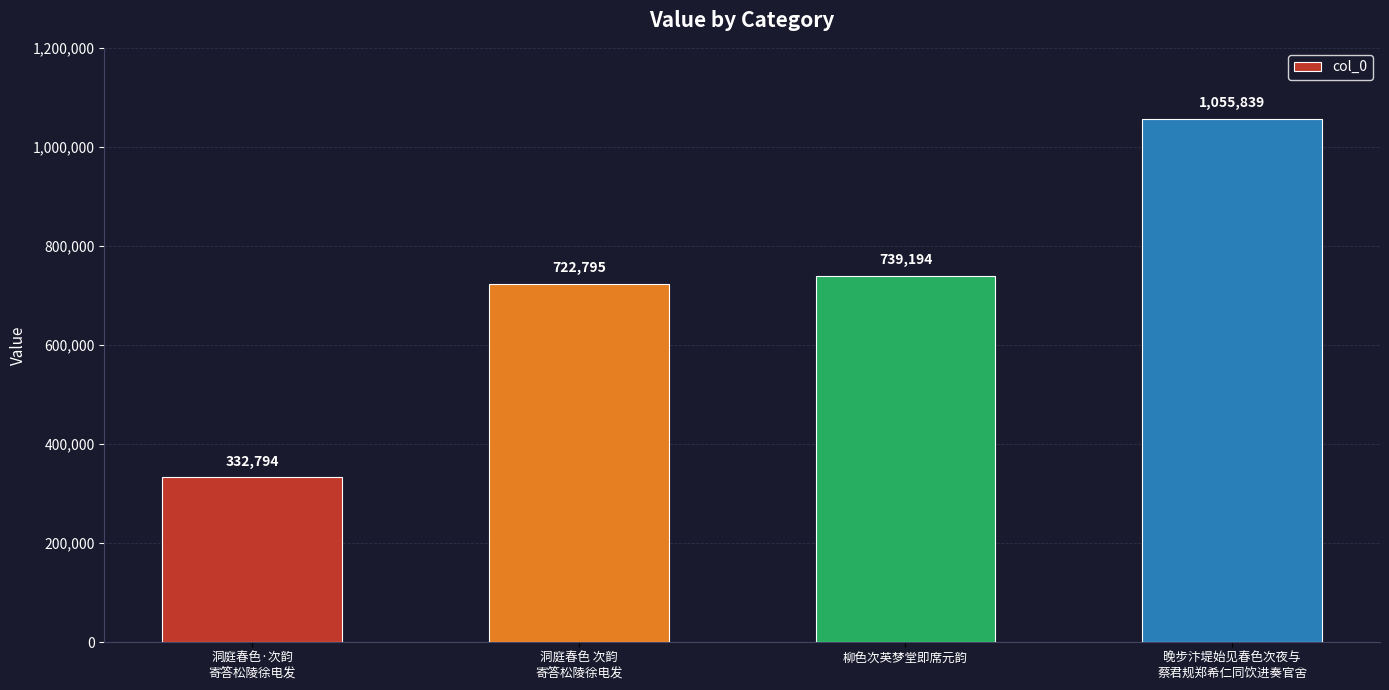

Reading left to right, transcribe all the data shown in this chart.

洞庭春色·次韵
寄答松陵徐电发=332794	洞庭春色 次韵
寄答松陵徐电发=722795	柳色次英梦堂即席元韵=739194	晚步汴堤始见春色次夜与
蔡君规郑希仁同饮进奏官舍=1055839